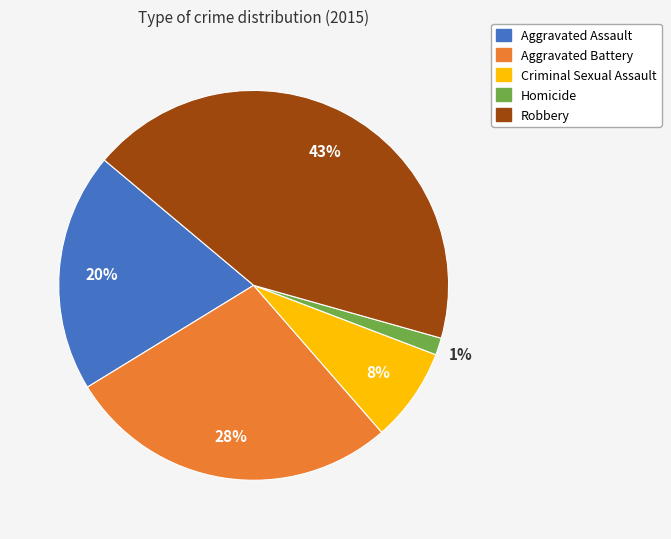

Does Aggravated Battery represent more than half of the total?

No